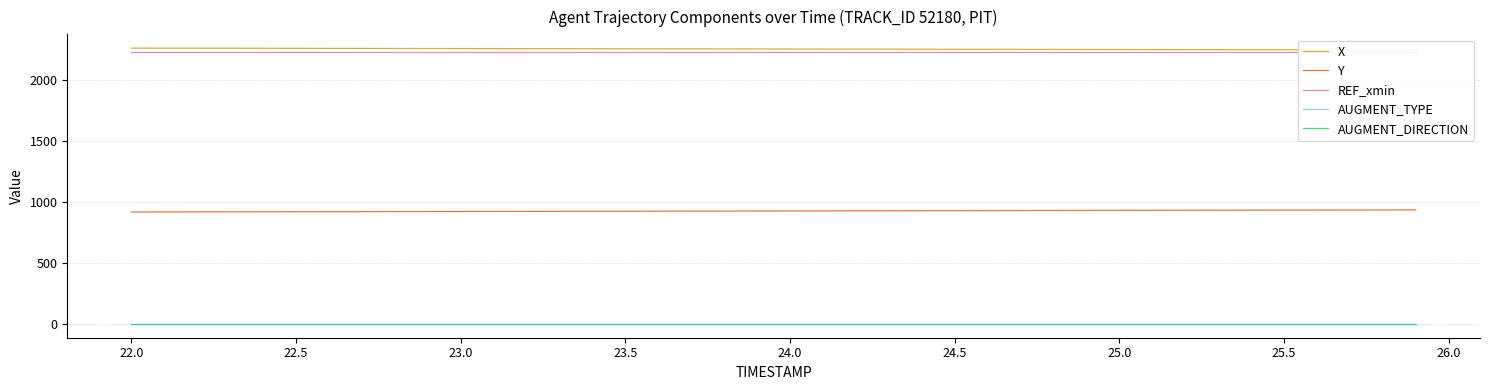

What position from the left is 25.5?

36